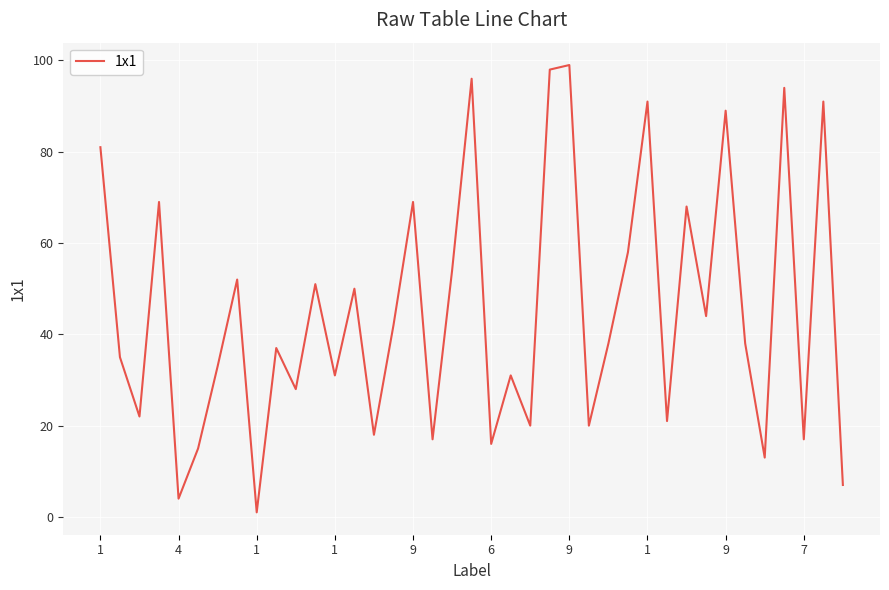

What is the difference between the maximum and minimum values?

98